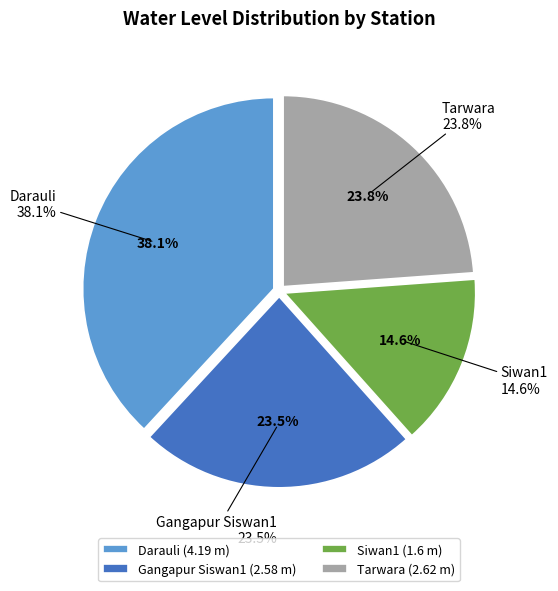

True or false: Siwan1 accounts for 15% of the total.

True